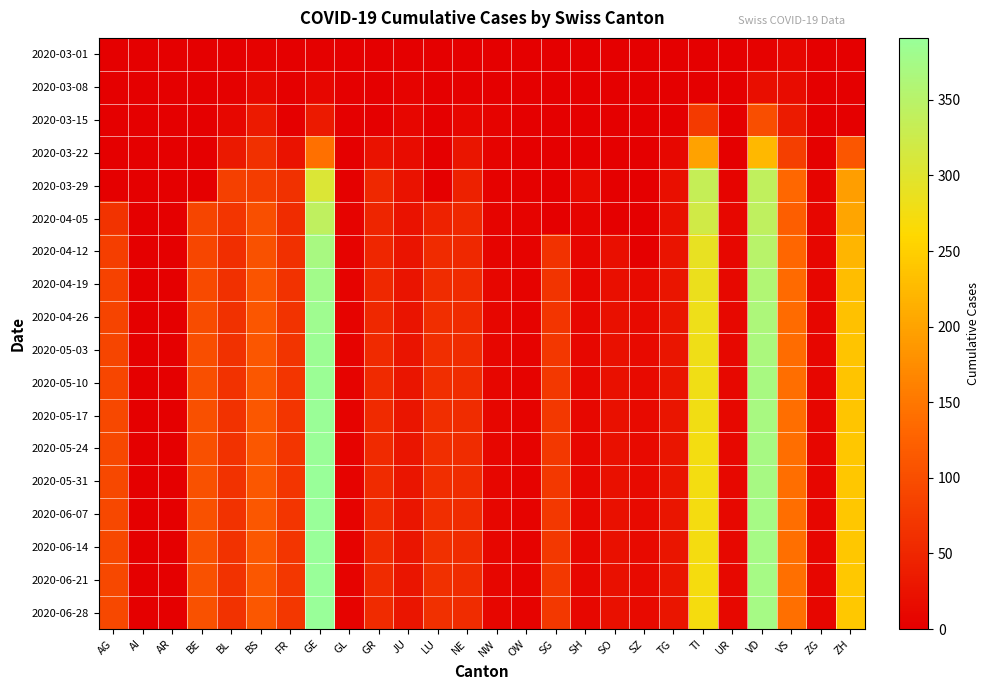

Which series has the largest total across all categories?

2020-06-28